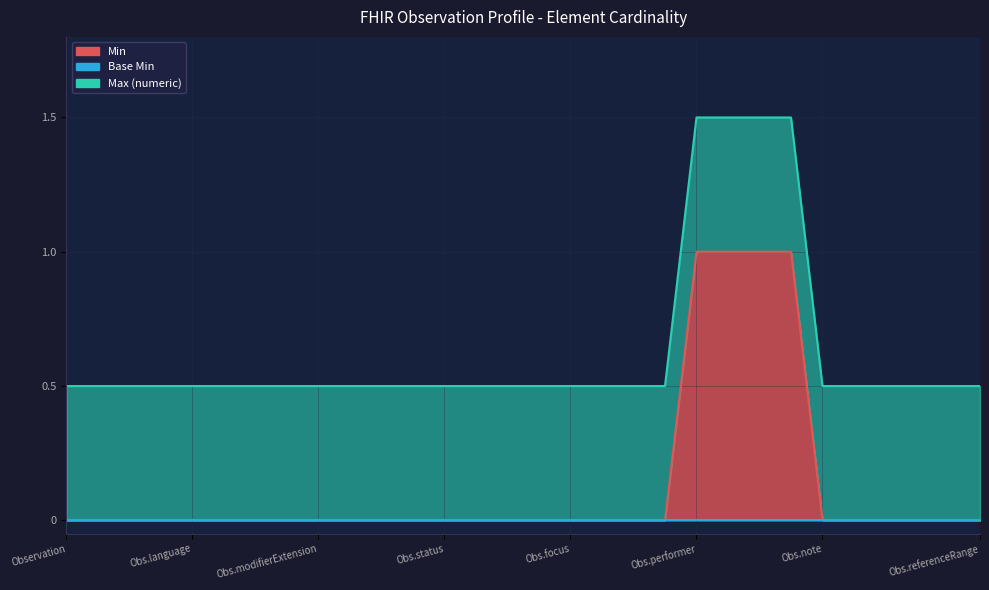

The Min series shows -1 at Observation.partOf. True or false?

False